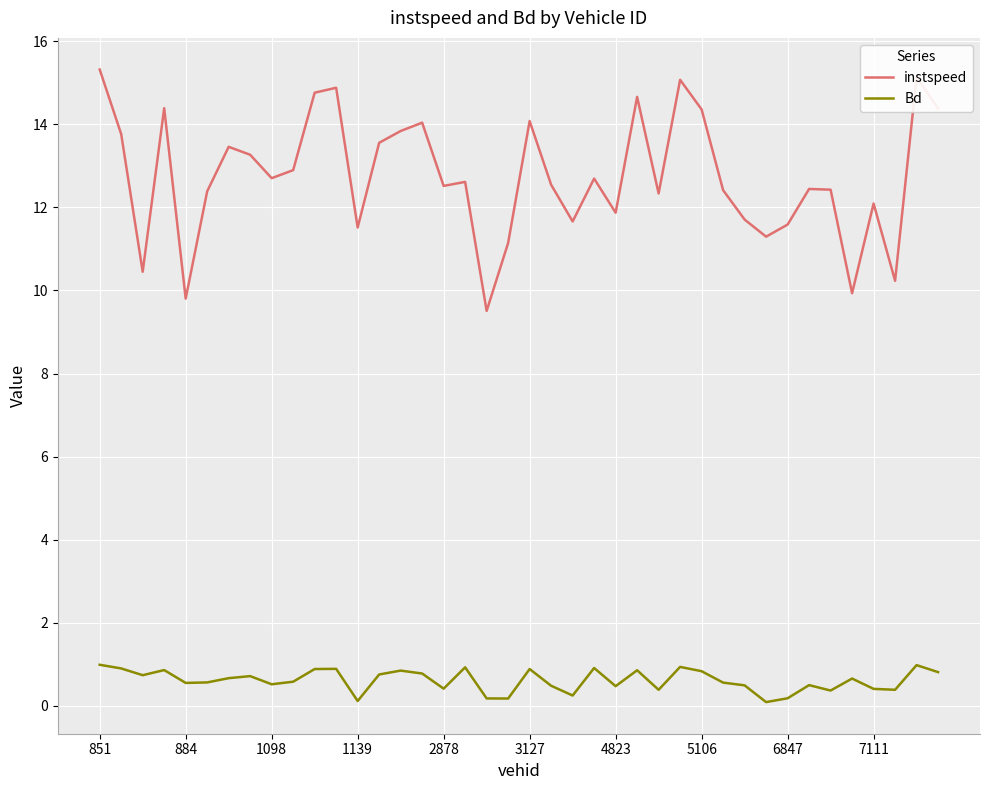

List the series in order of their peak value, highest first.

instspeed, Bd